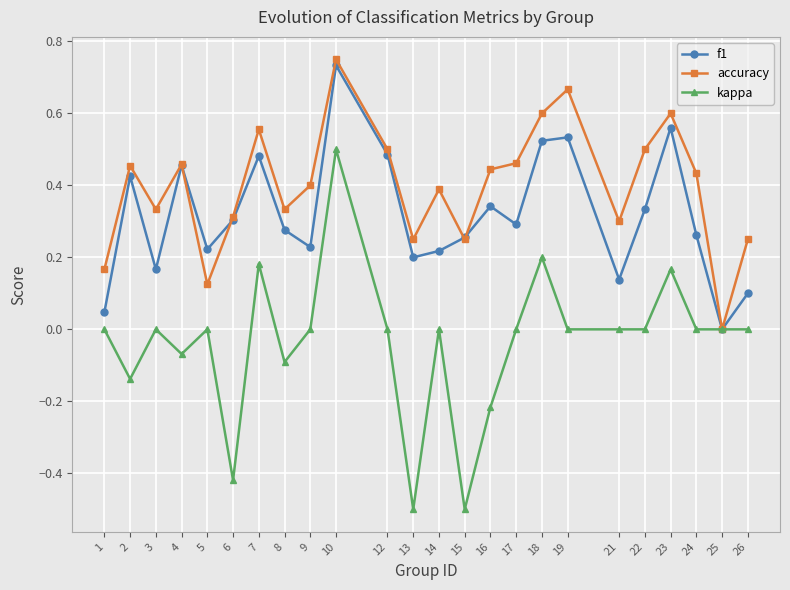

Does the chart display data point markers on the line(s)?

Yes